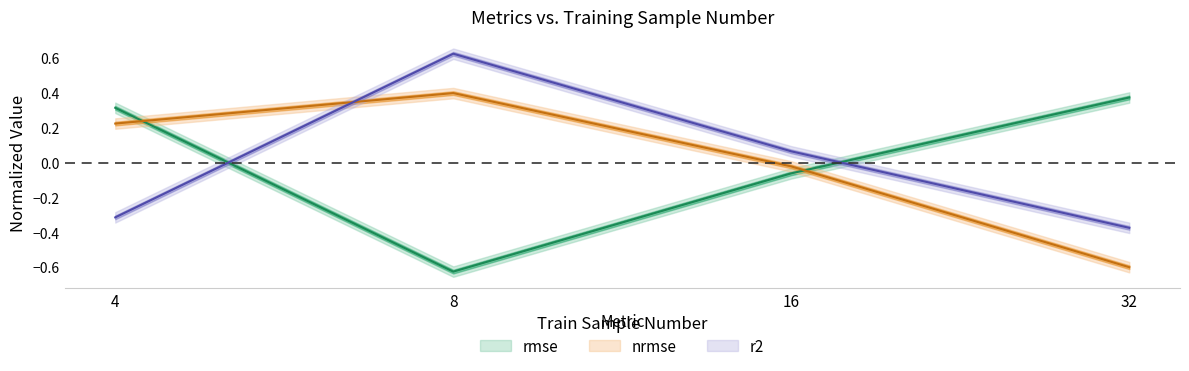

How many categories are shown in the chart?

4